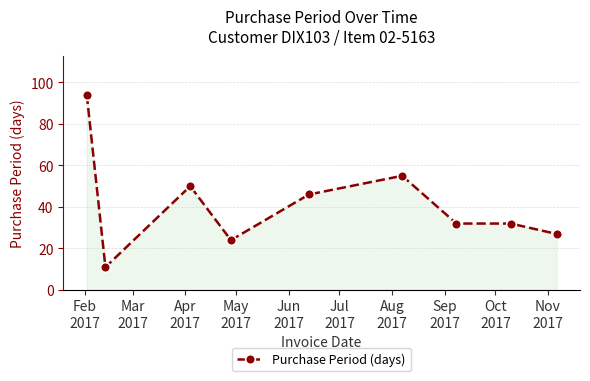

What is the difference between the second highest and minimum values?

44